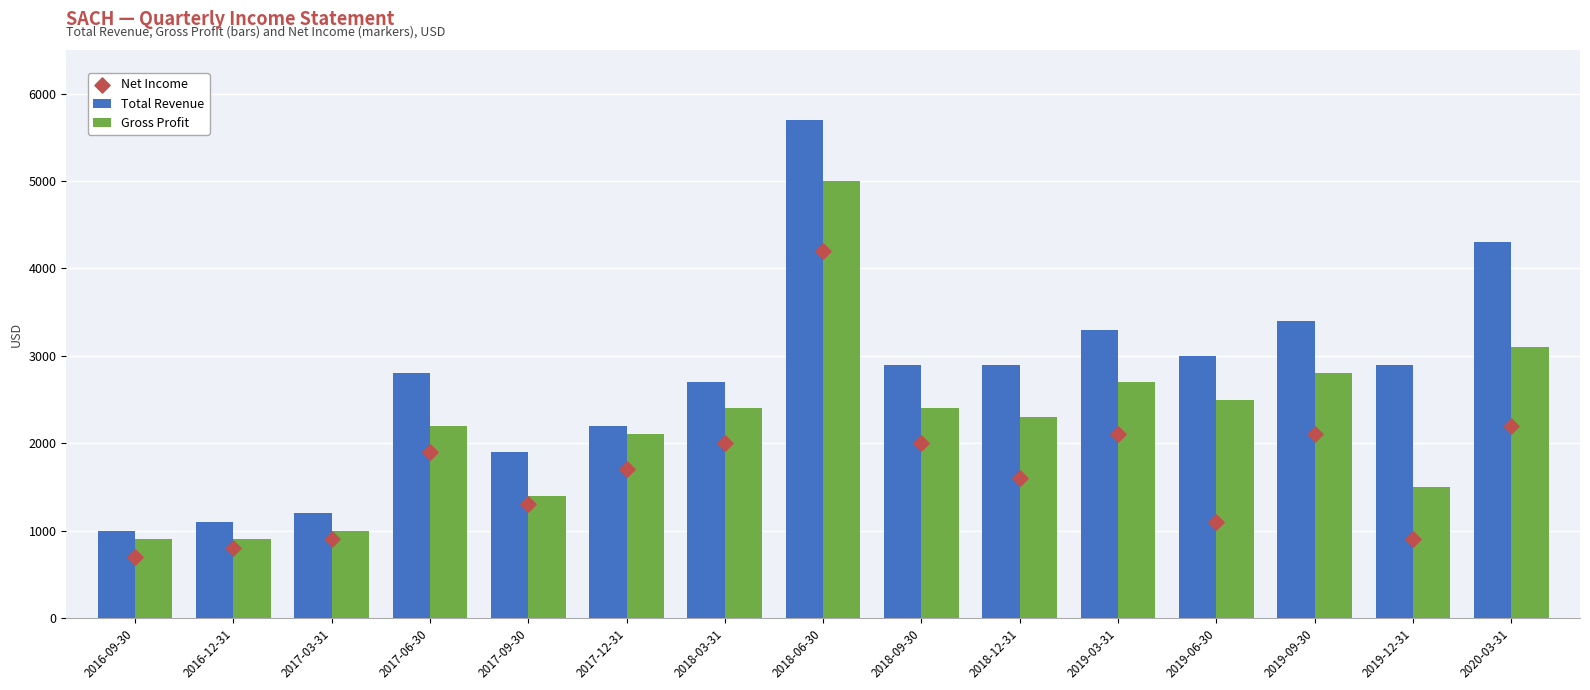

Which series has the widest spread of Y values?

Total Revenue